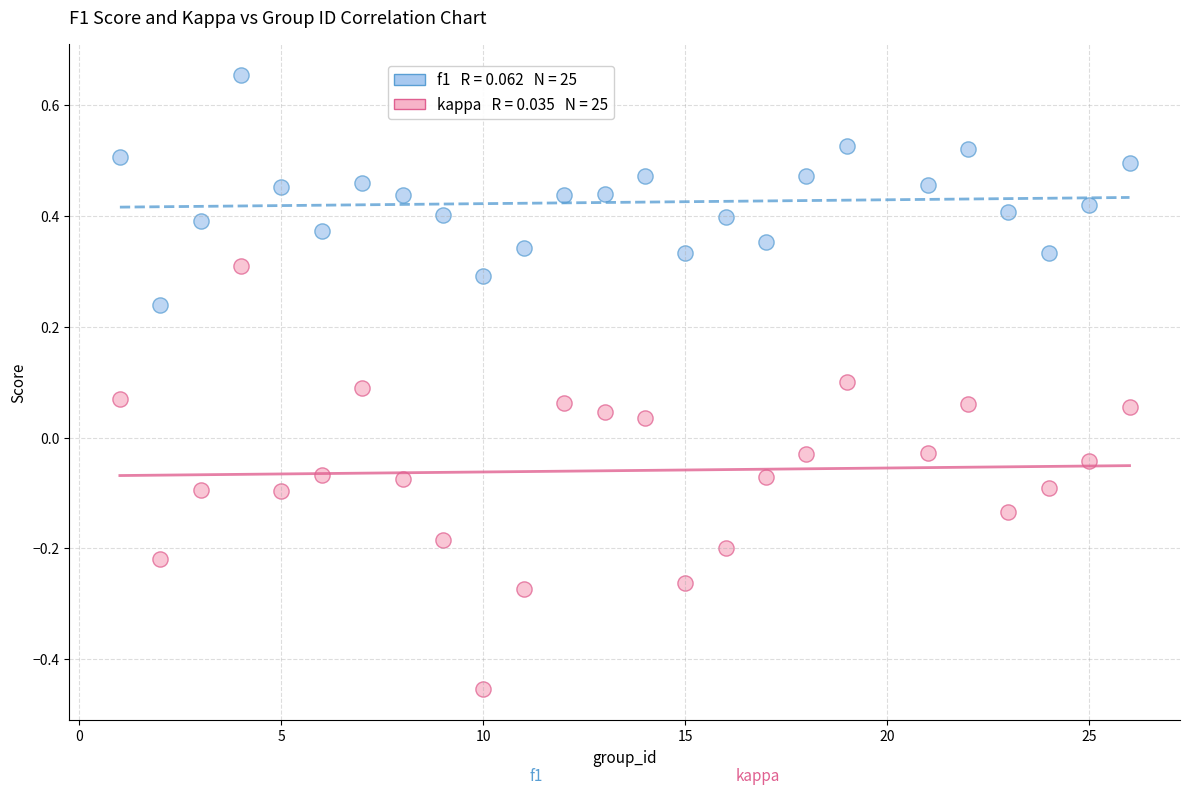

Across all data points, what is the range of X values (max minus min)?

25.0